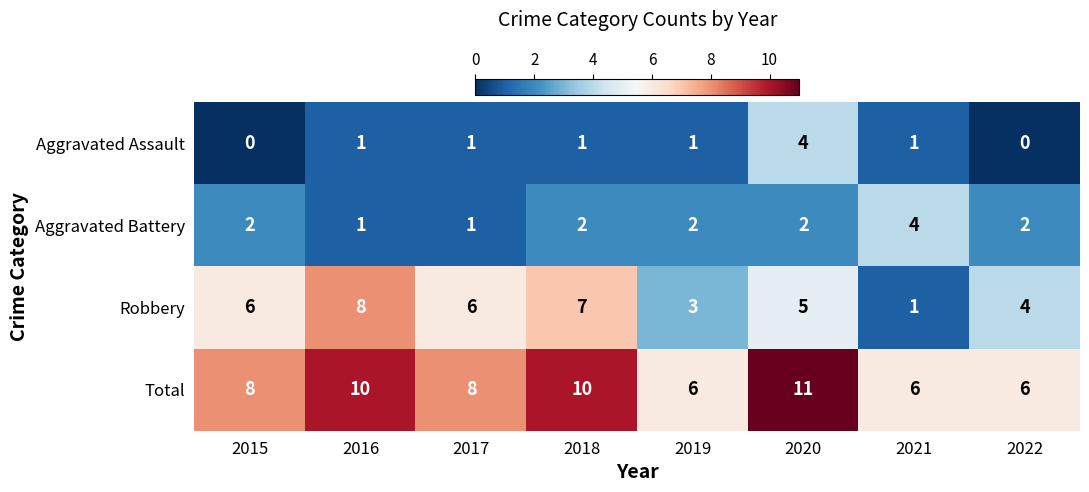

Which category has the highest value across all series?

2020